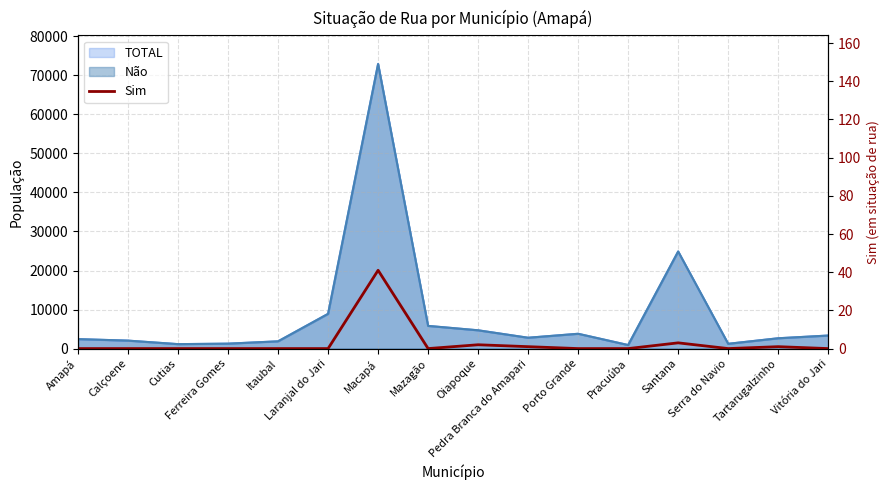

At which label is the value closest to 20?

Santana